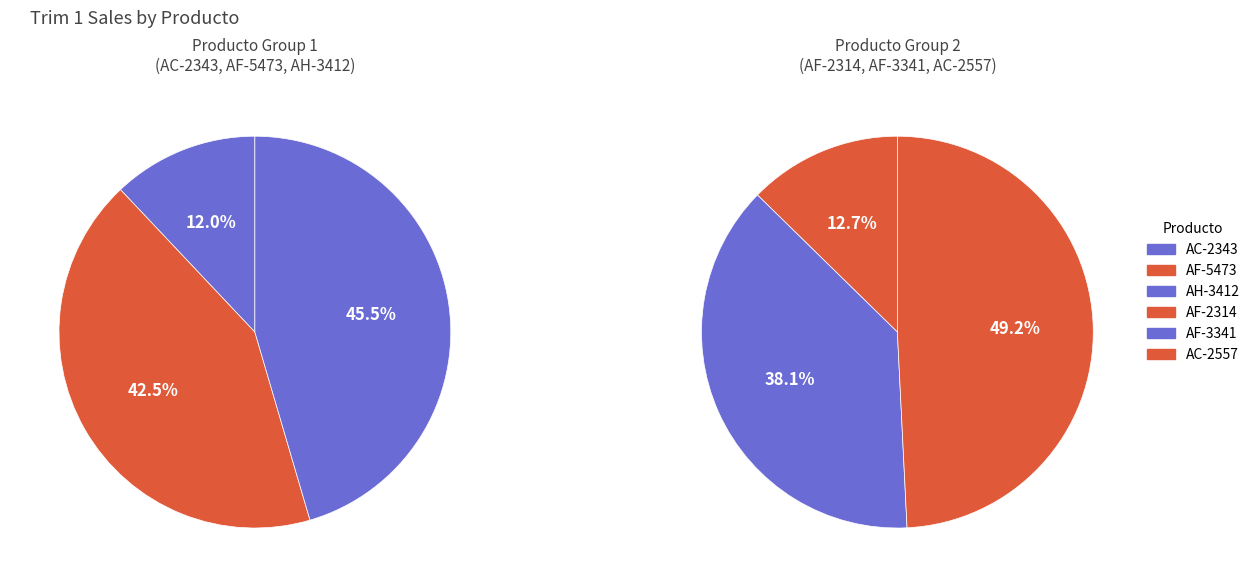

Count the number of slices in the pie.

6